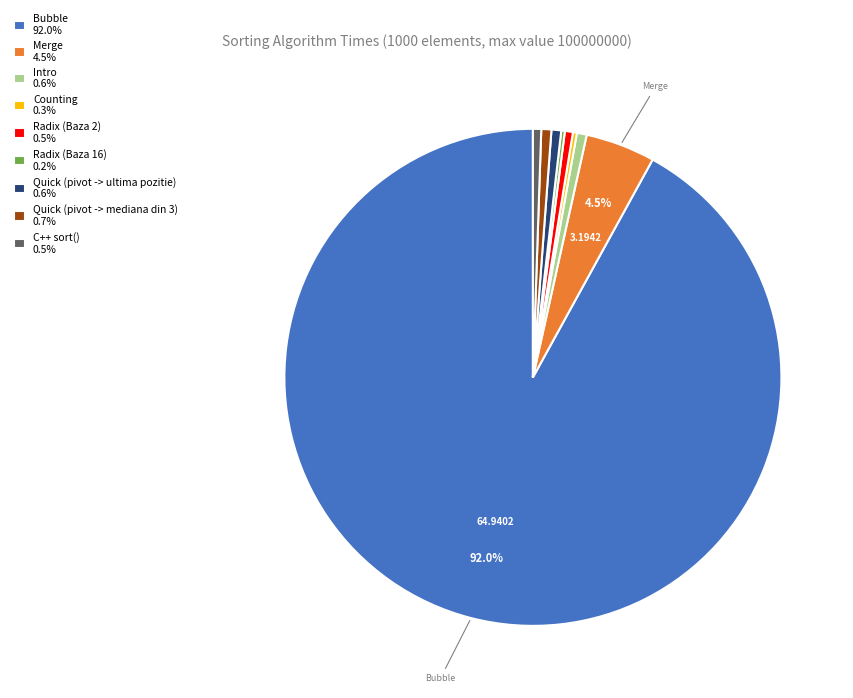

To the nearest percent, what is the difference between the largest and smallest slice percentages?

92%